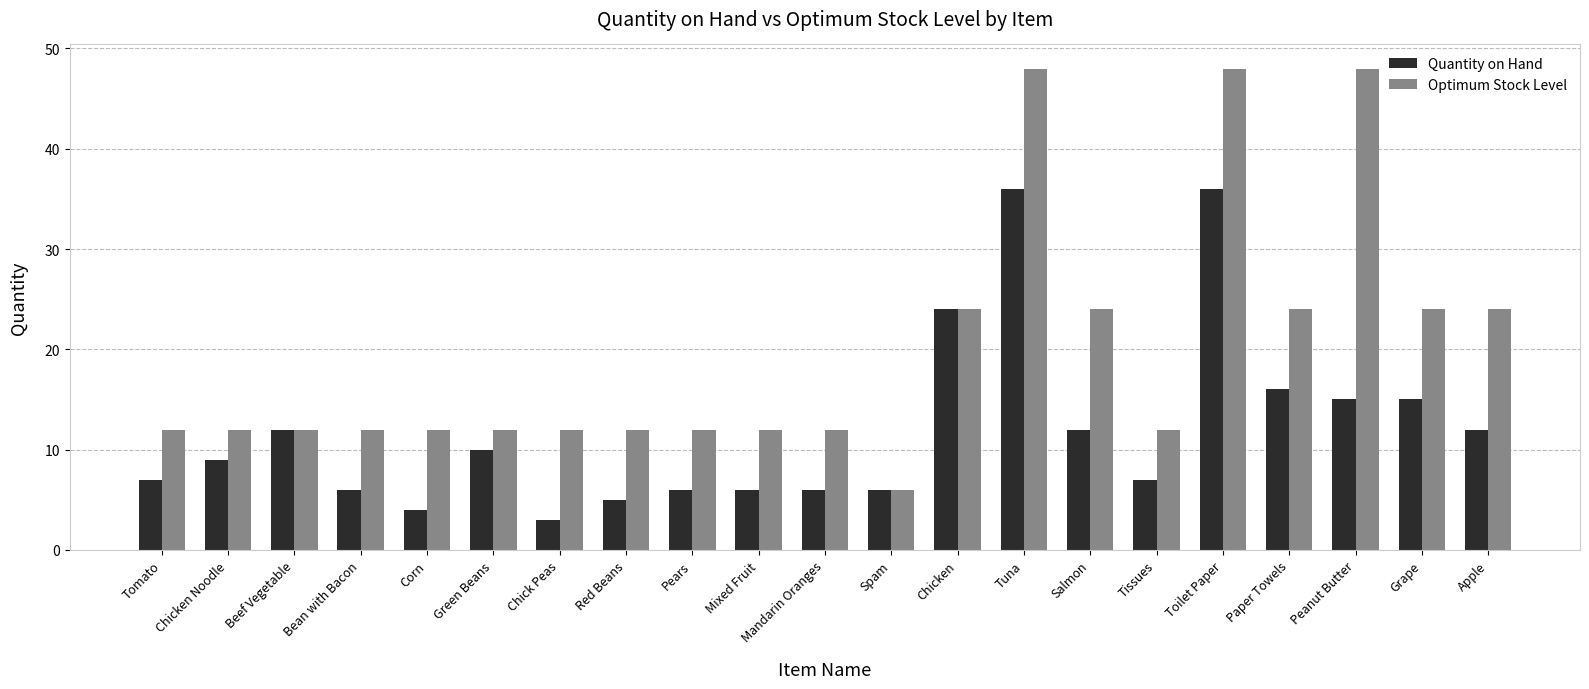

What is the total value across all series at Beef Vegetable?

24